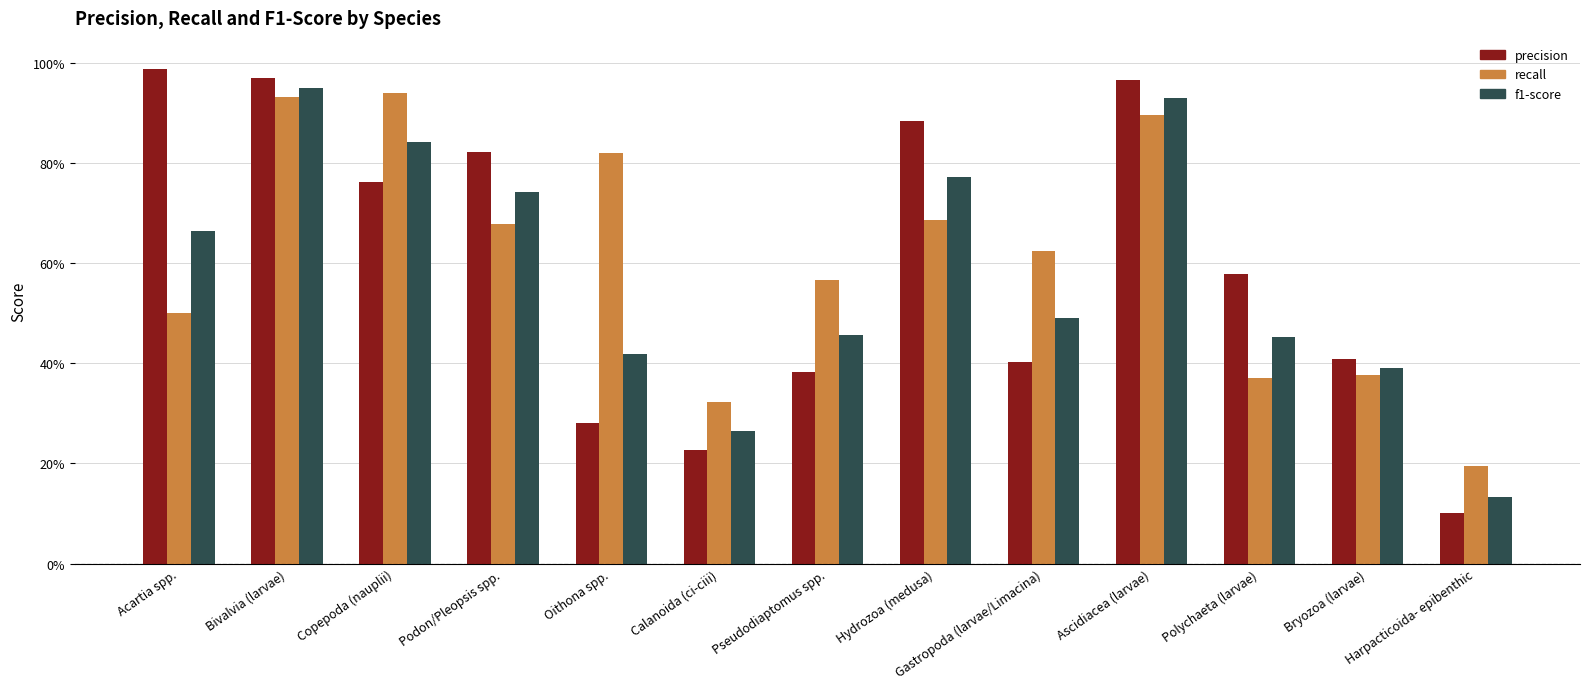

Rank the series by their average value, from lowest to highest.

f1-score, precision, recall